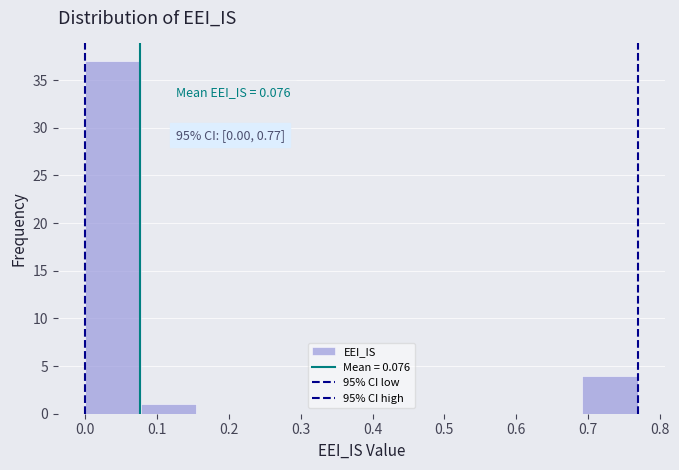

Over which range of the x-axis is the bar tallest?

0.00 to 0.08